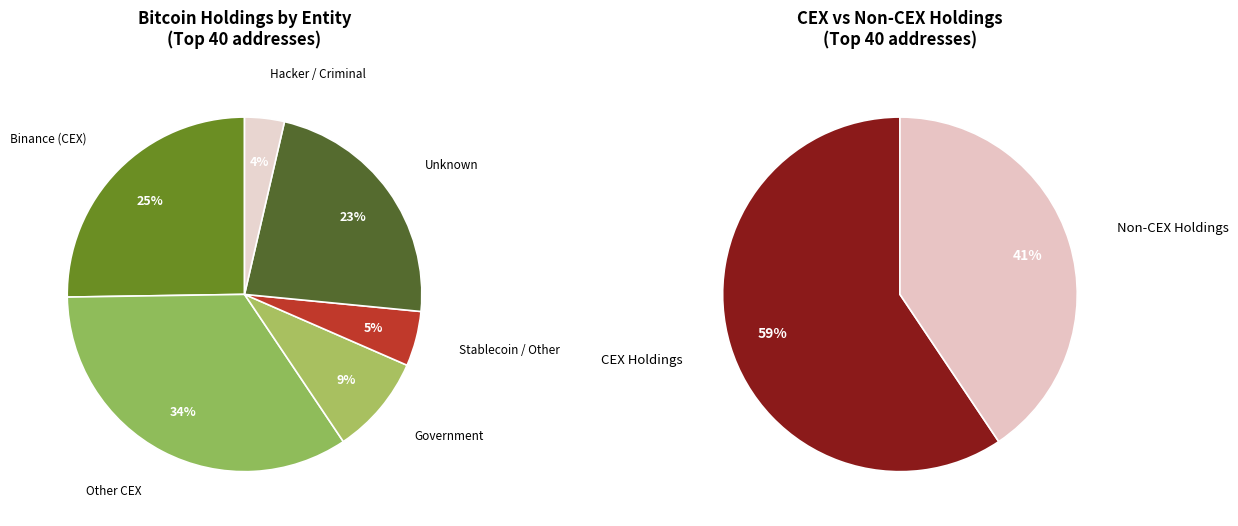

What percentage is the 7 slice, to the nearest percent?

4%